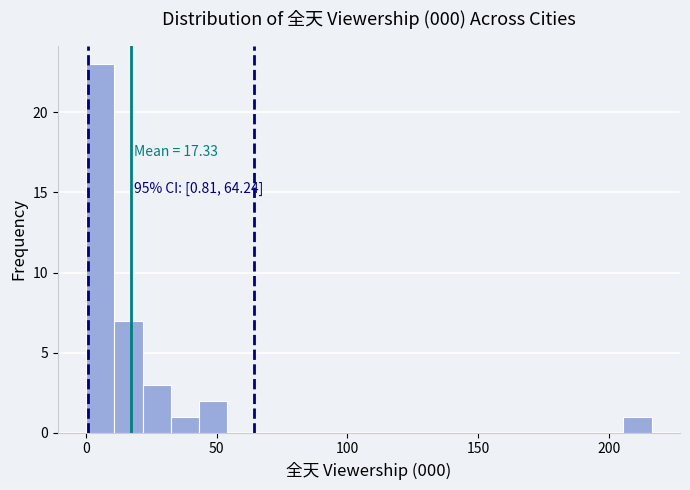

Read against the x-axis, roughly where is the centre of the tallest bar?

5